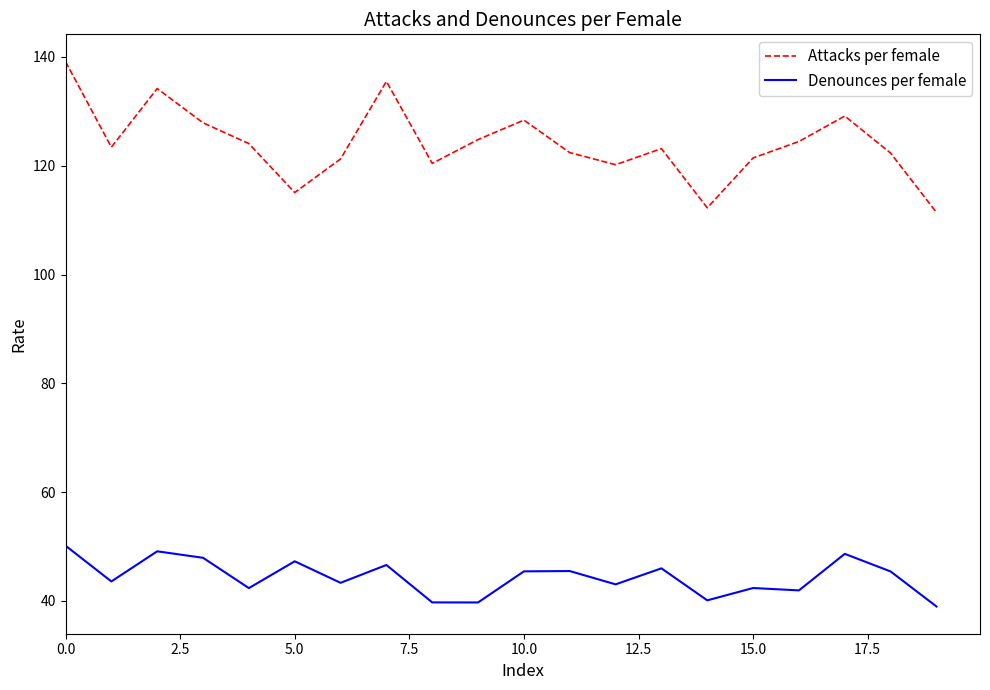

What is the lowest value of the Attacks per female series?

111.4